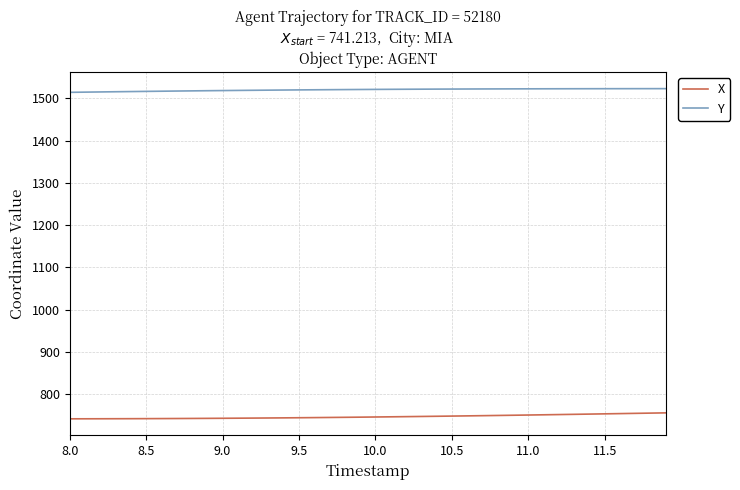

True or false: X and Y cross at least once.

False